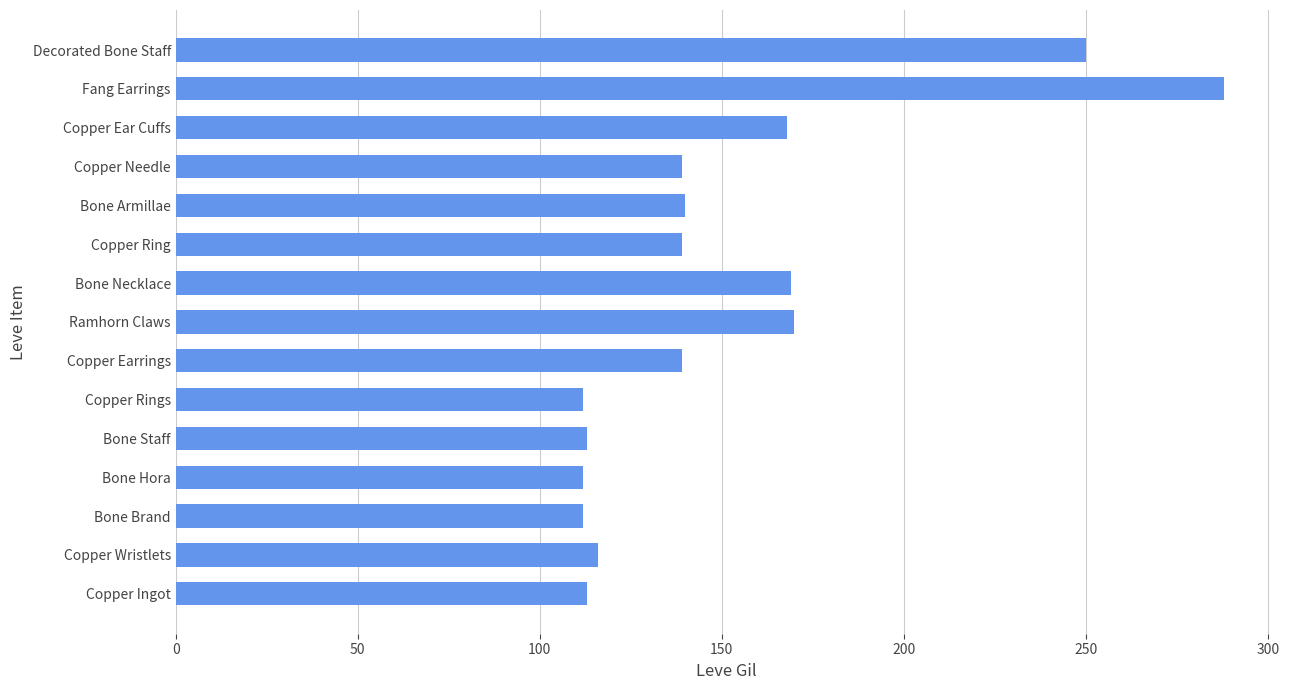

True or false: the data shows 288 at Fang Earrings.

True